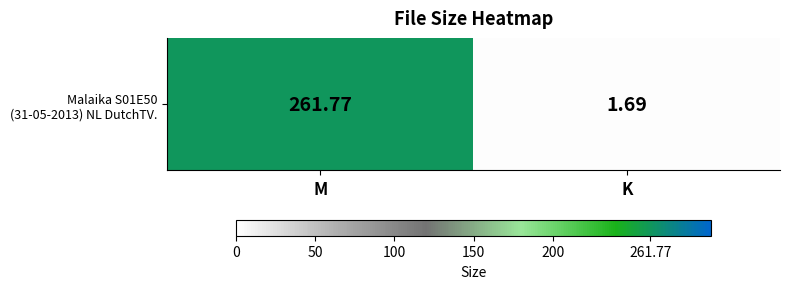

Between K and M, which is larger?

M